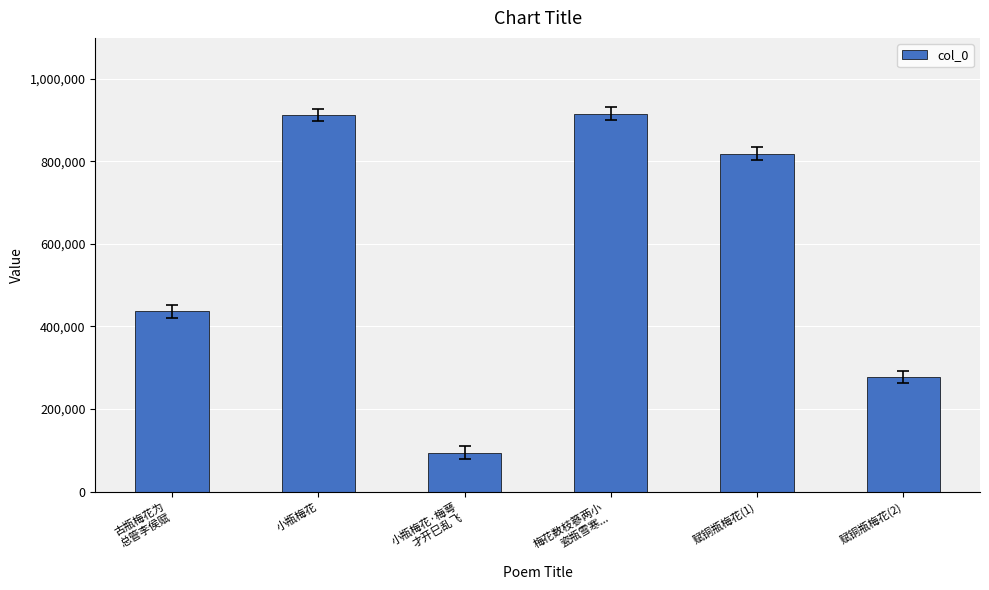

What is the minimum value shown in the chart?

94227